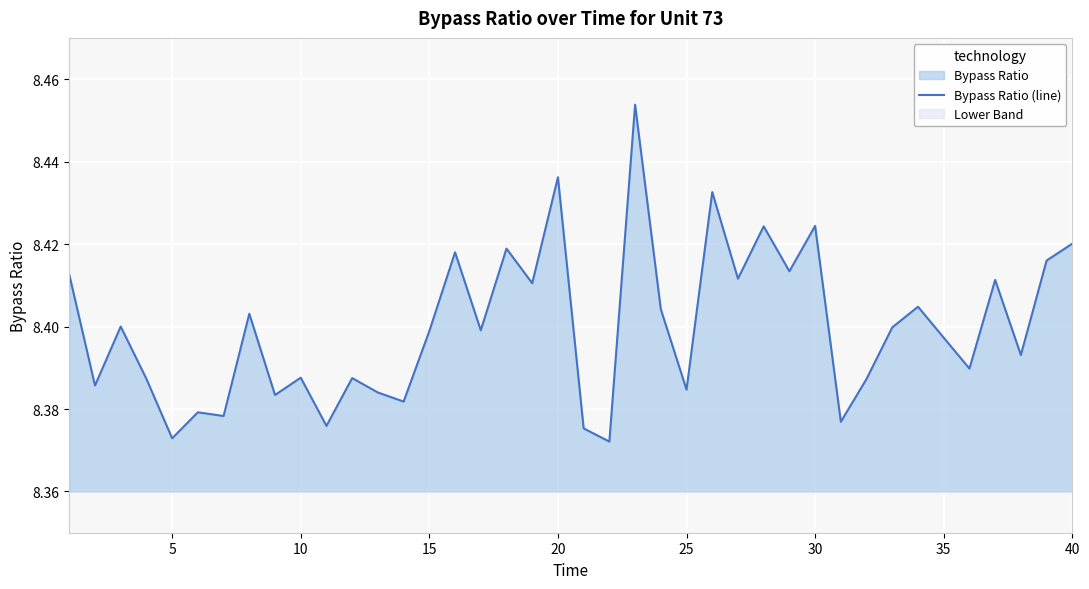

What is the average value?

8.4